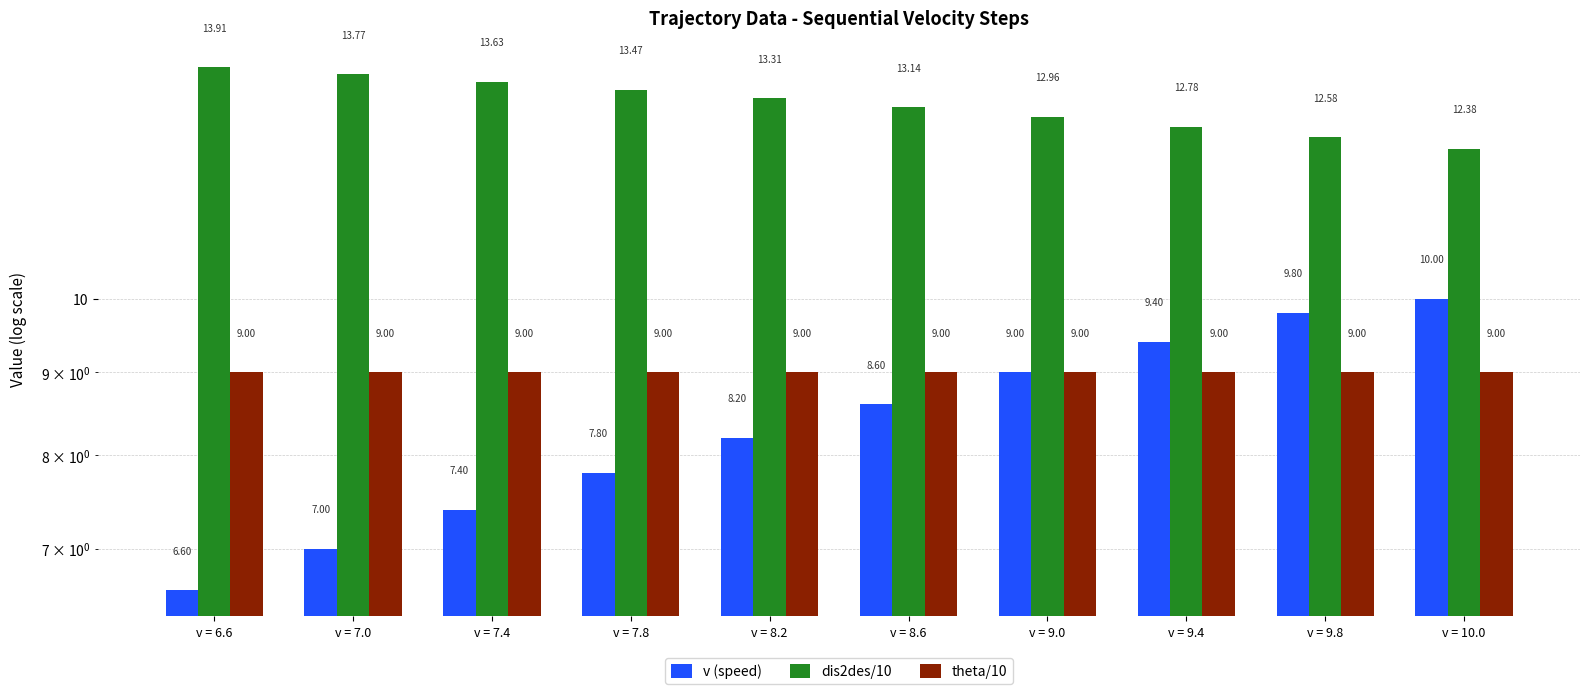

What is the maximum value shown in the chart?

13.9